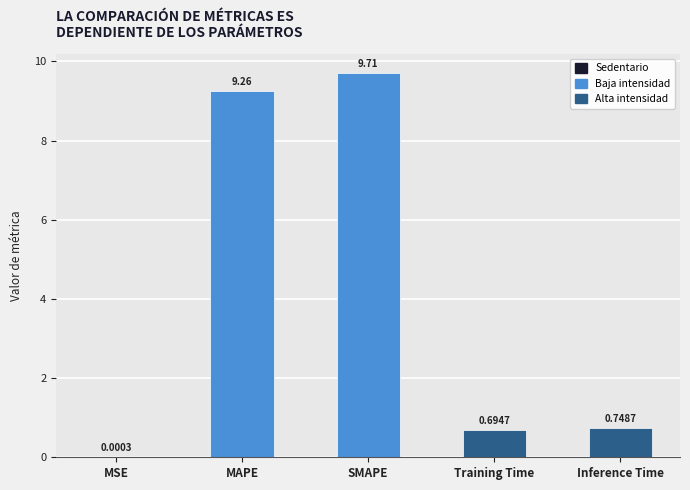

At which category does the chart reach its peak across all series?

SMAPE